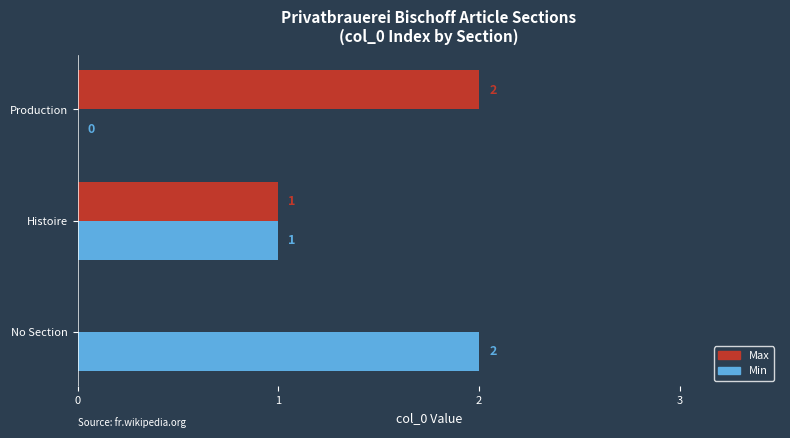

What are all the series names shown in the legend?

Max, Min